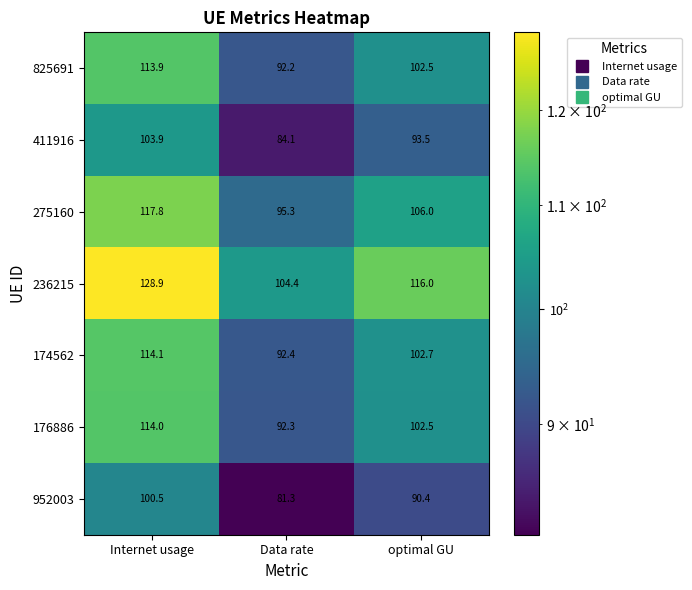

Rank the series at Internet usage from highest to lowest value.

236215, 275160, 174562, 176886, 825691, 411916, 952003